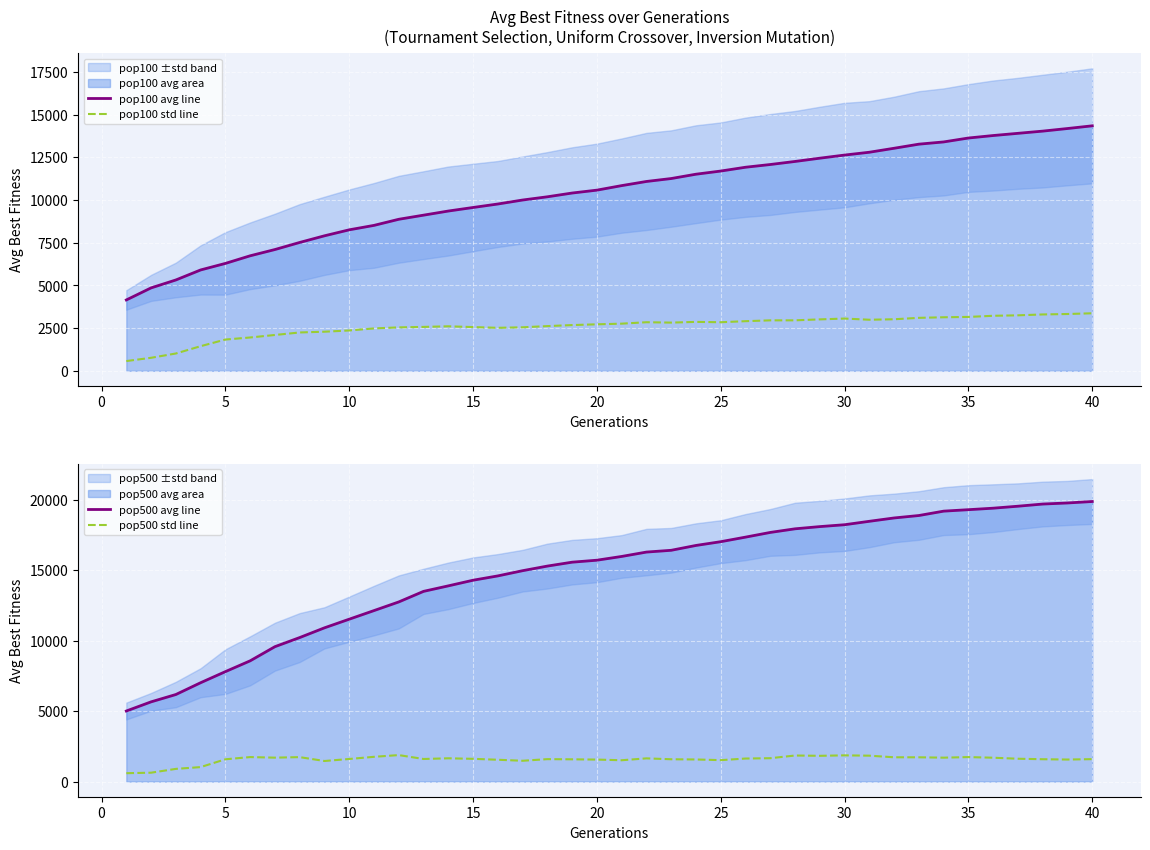

True or false: pop100 avg line and pop100 std line cross at least once.

False